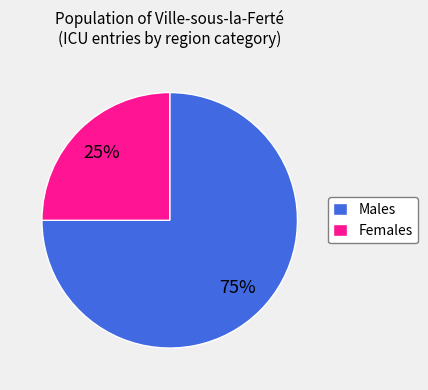

What percentage is the Males slice, to the nearest percent?

75%